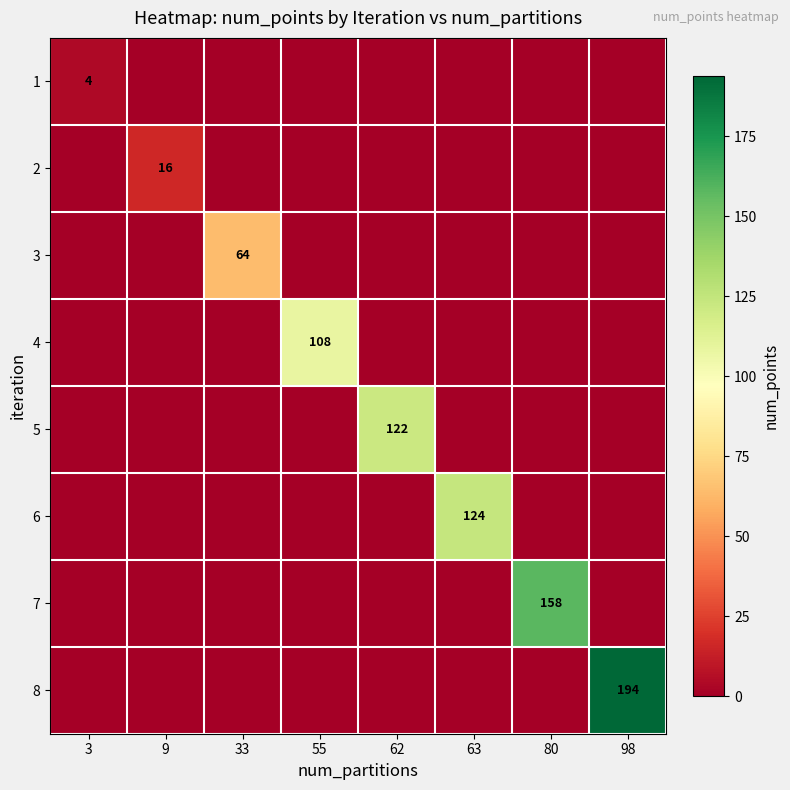

Is it true that 2 equals 16 at 9?

True